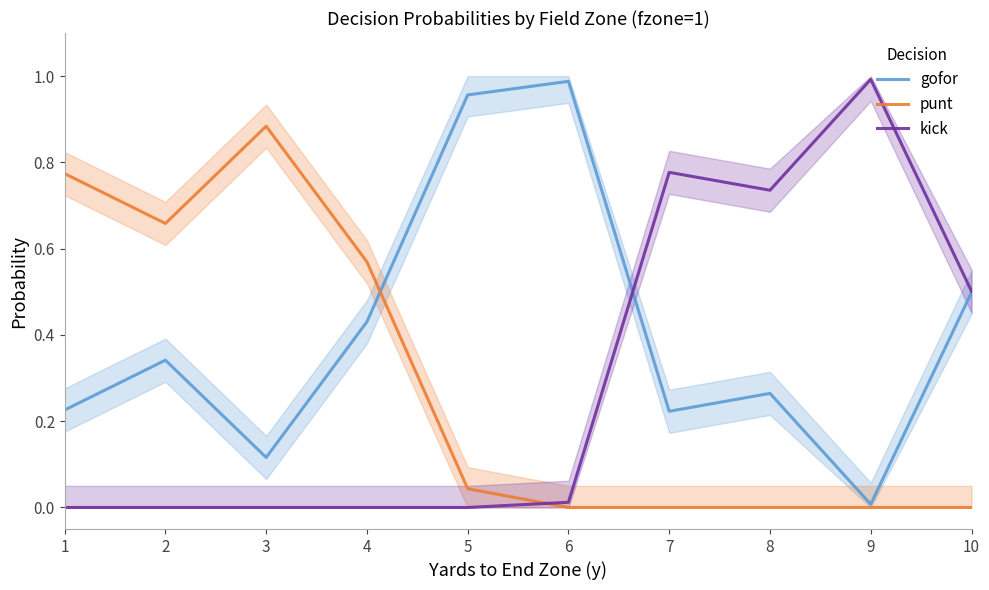

The value of gofor at 10 is 0.2. True or false?

False